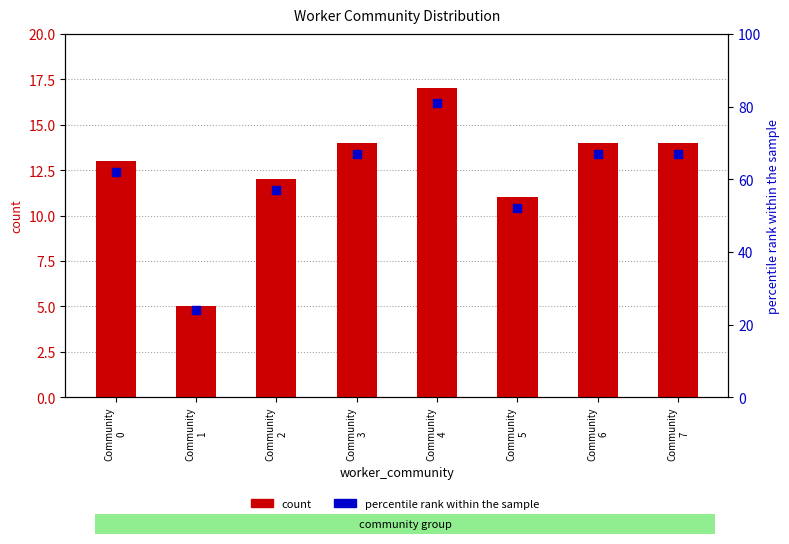

Which series has the largest total across all categories?

percentile rank within the sample